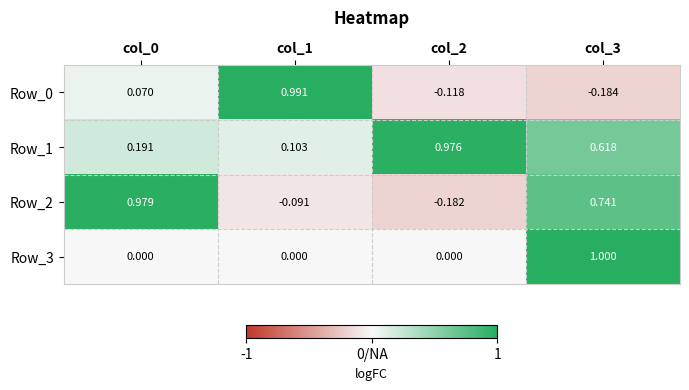

Is the value of Row_1 at col_2 greater than the value of Row_0 at col_0?

Yes